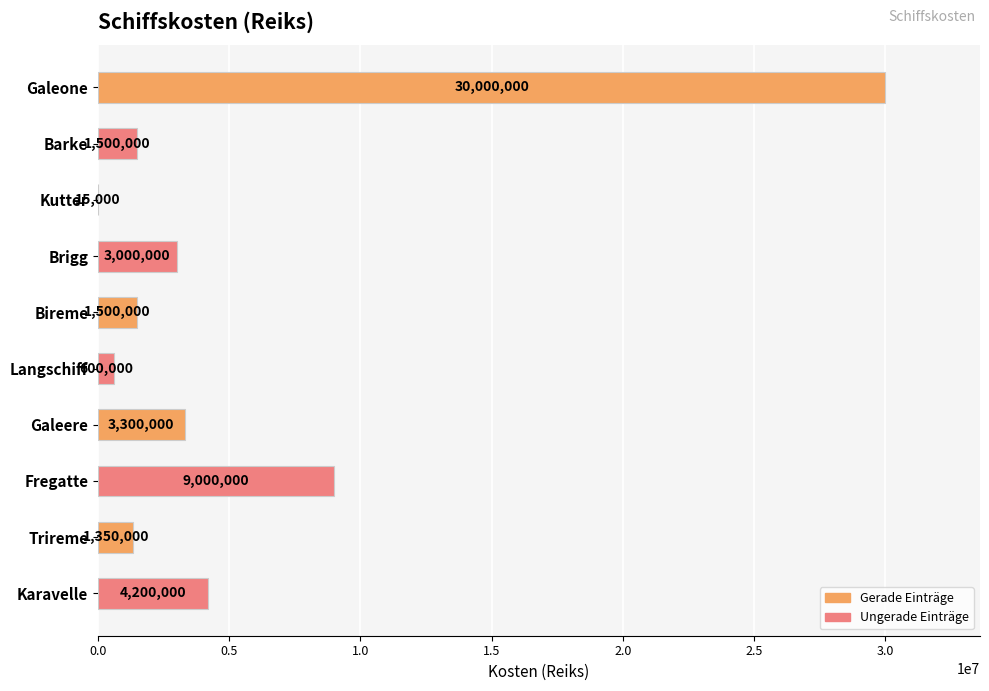

Are the bars horizontal?

Yes